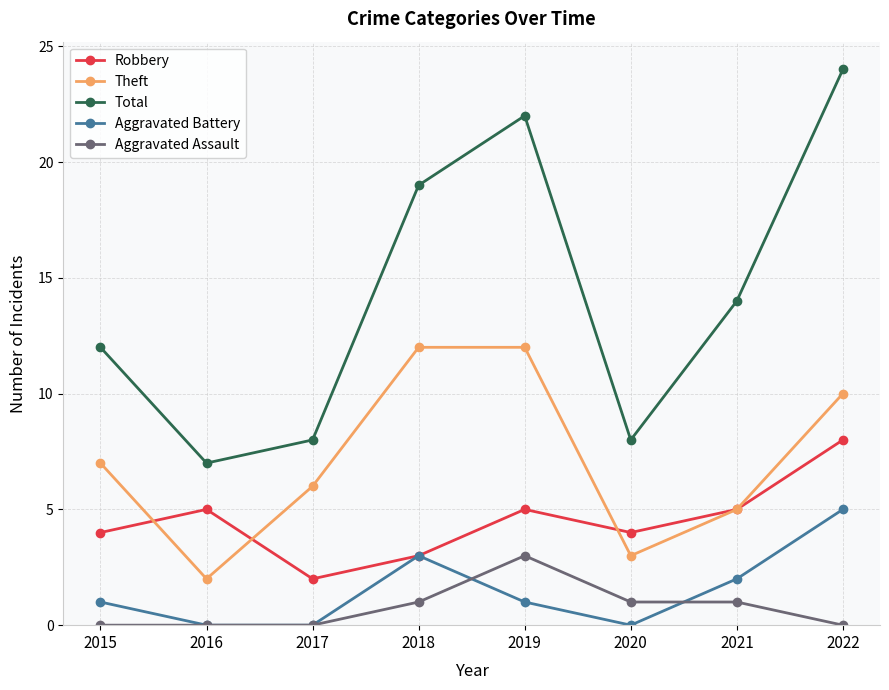

Reading left to right, extract all data points from this chart.

Robbery: 2015=4	2016=5	2017=2	2018=3	2019=5	2020=4	2021=5	2022=8
Theft: 2015=7	2016=2	2017=6	2018=12	2019=12	2020=3	2021=5	2022=10
Total: 2015=12	2016=7	2017=8	2018=19	2019=22	2020=8	2021=14	2022=24
Aggravated Battery: 2015=1	2016=0	2017=0	2018=3	2019=1	2020=0	2021=2	2022=5
Aggravated Assault: 2015=0	2016=0	2017=0	2018=1	2019=3	2020=1	2021=1	2022=0